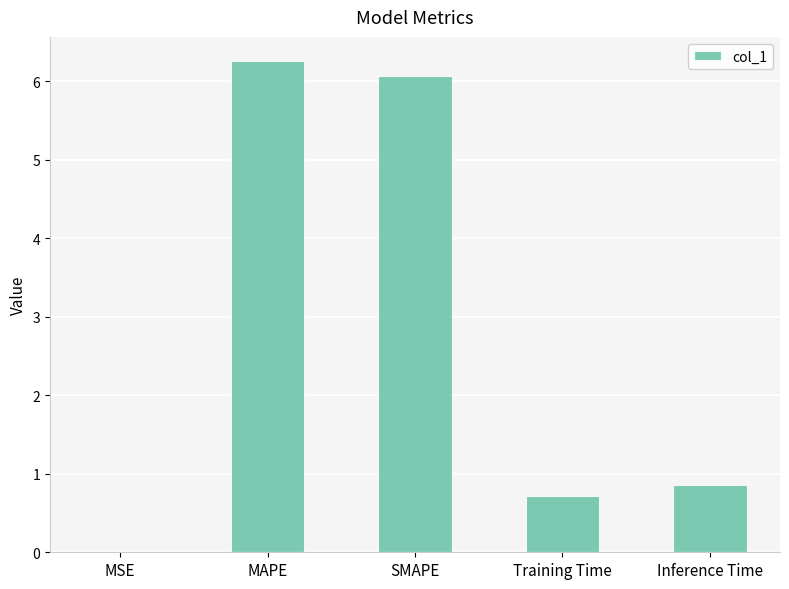

The value at Inference Time is 1.6. True or false?

False